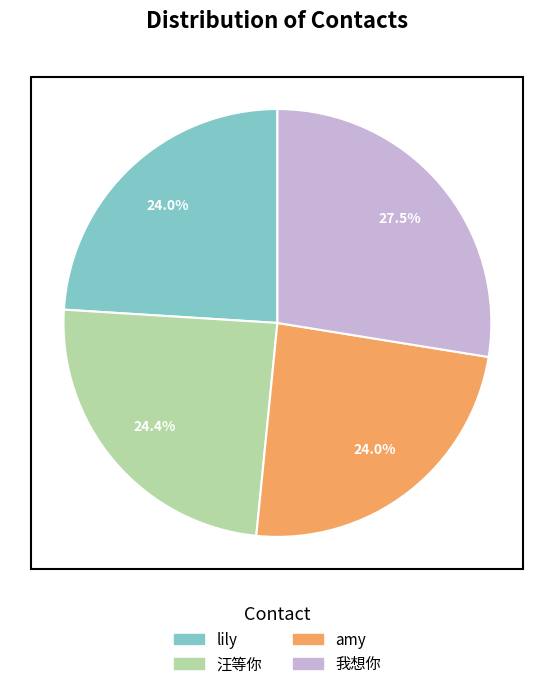

What is the ratio of the value at lily to the value at 我想你?

0.9